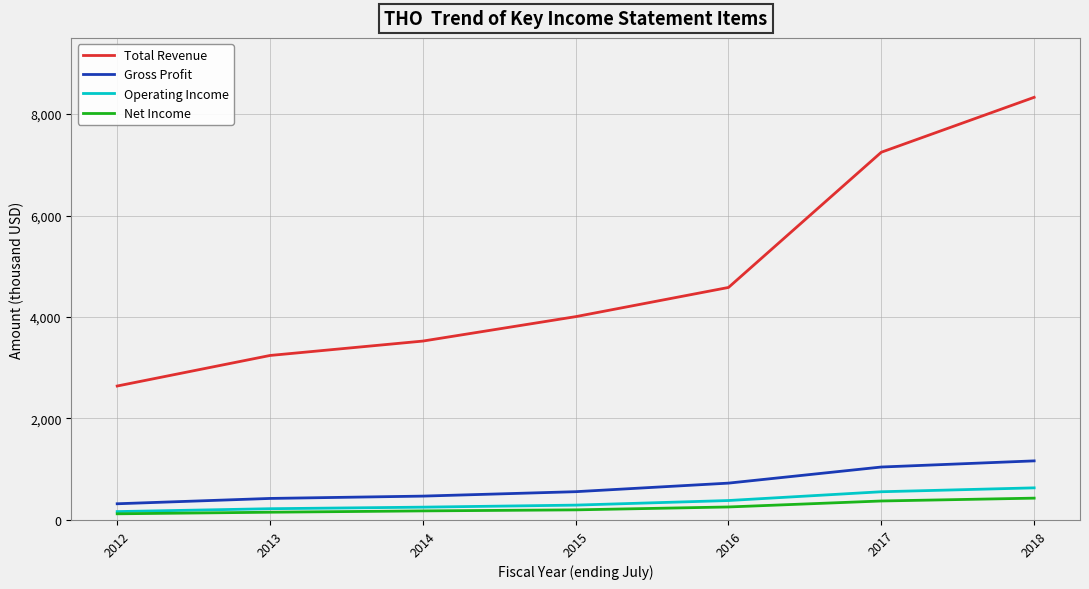

At which label does Total Revenue first exceed 4006800?

2016